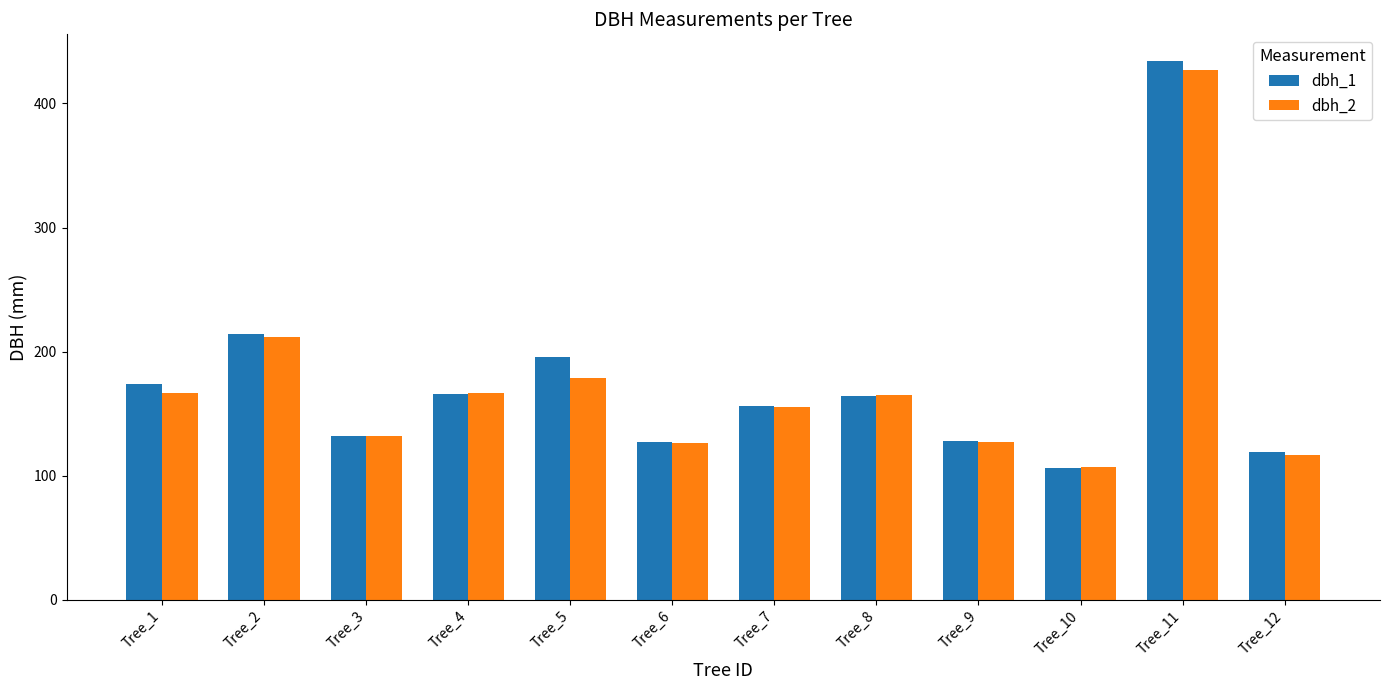

What is the spread (max minus min) of values at Tree_10?

1